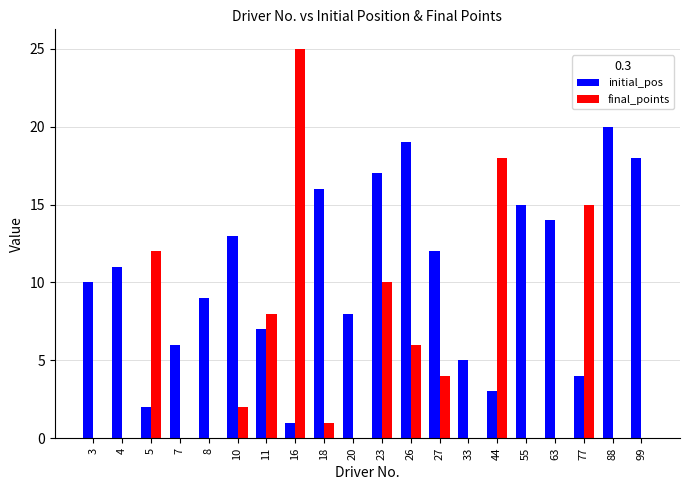

How many groups of bars are there?

20